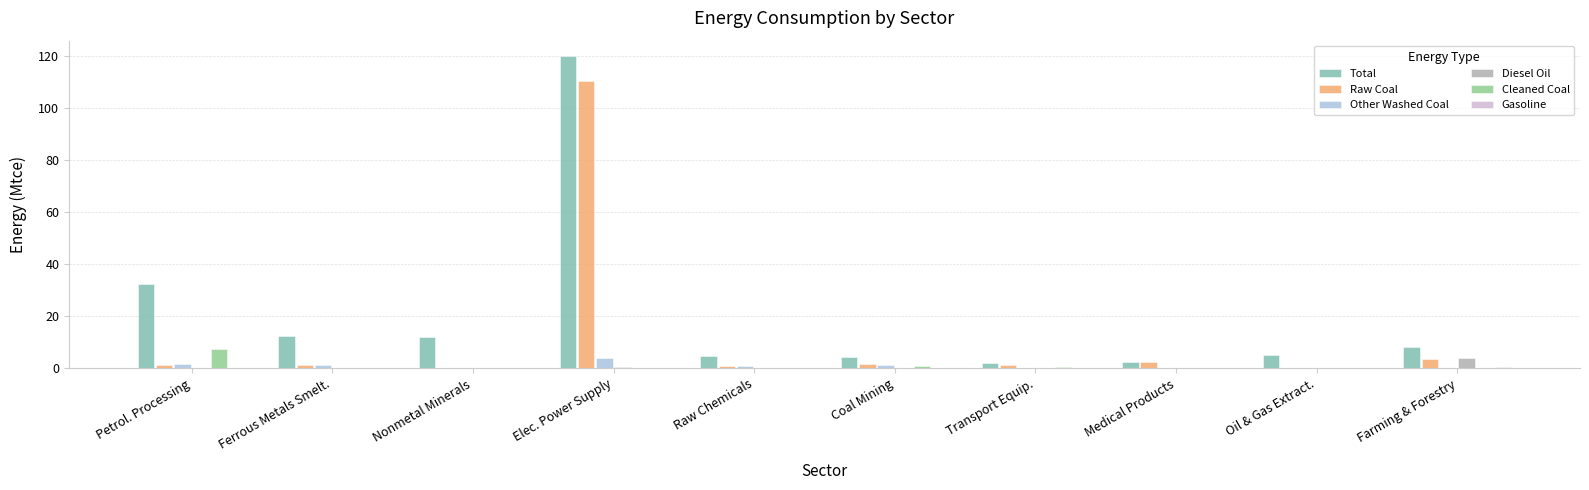

True or false: Other Washed Coal has a value of 0.0 at Farming & Forestry.

True